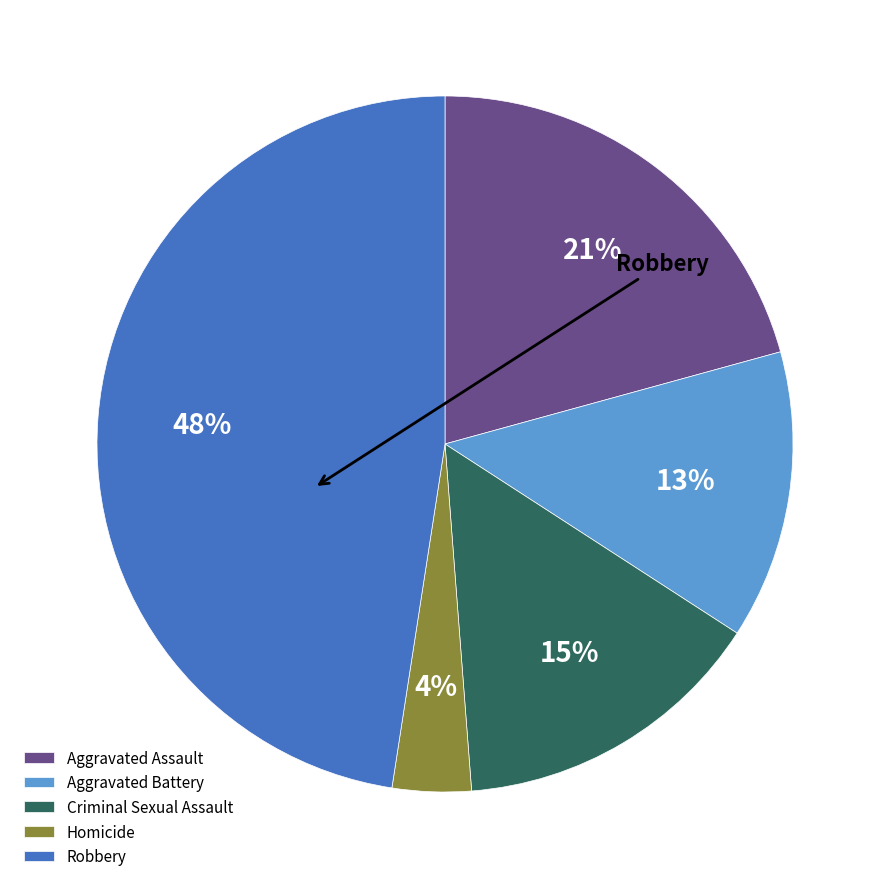

How many slices are in this pie chart?

5